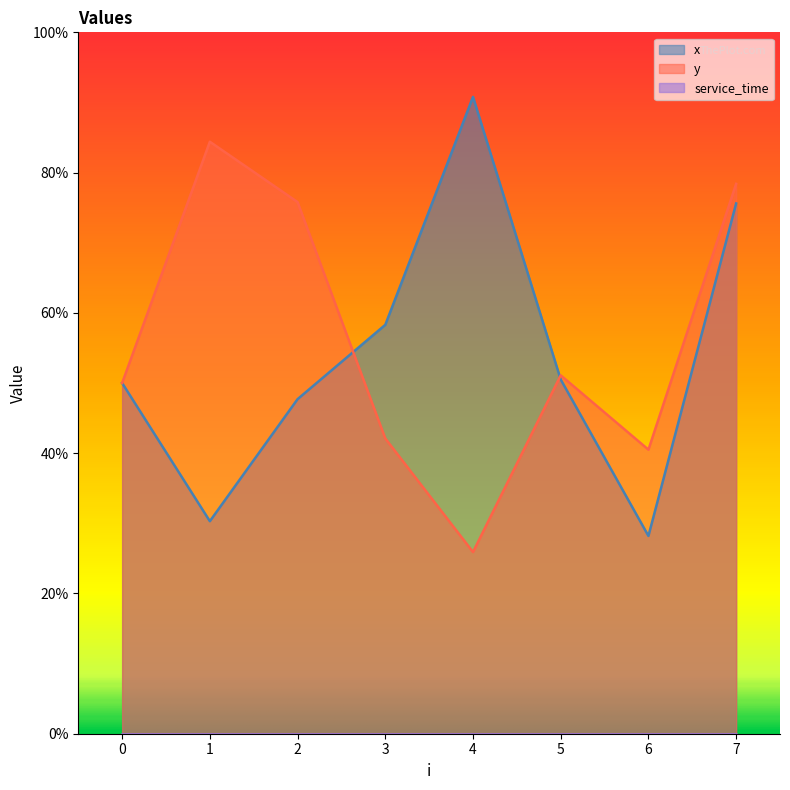

How many interior local valleys does the y series have?

2